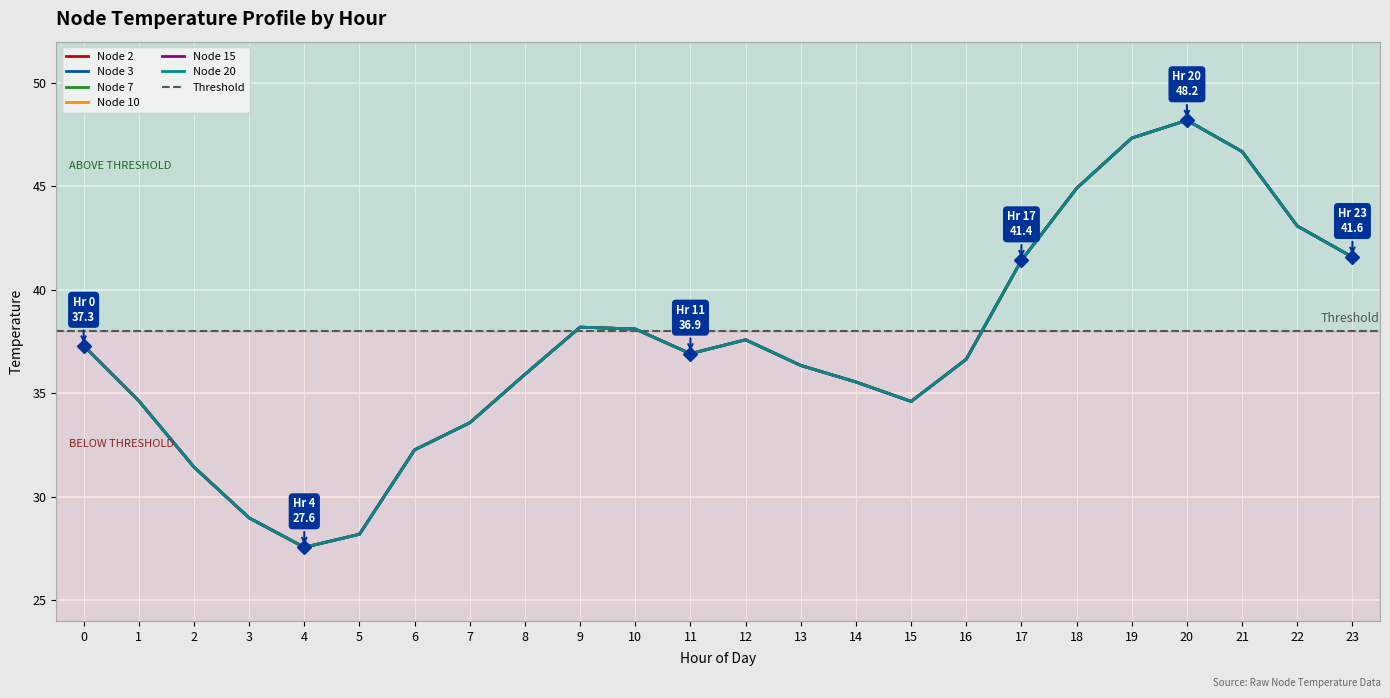

What is the minimum value for Node 3?

27.6